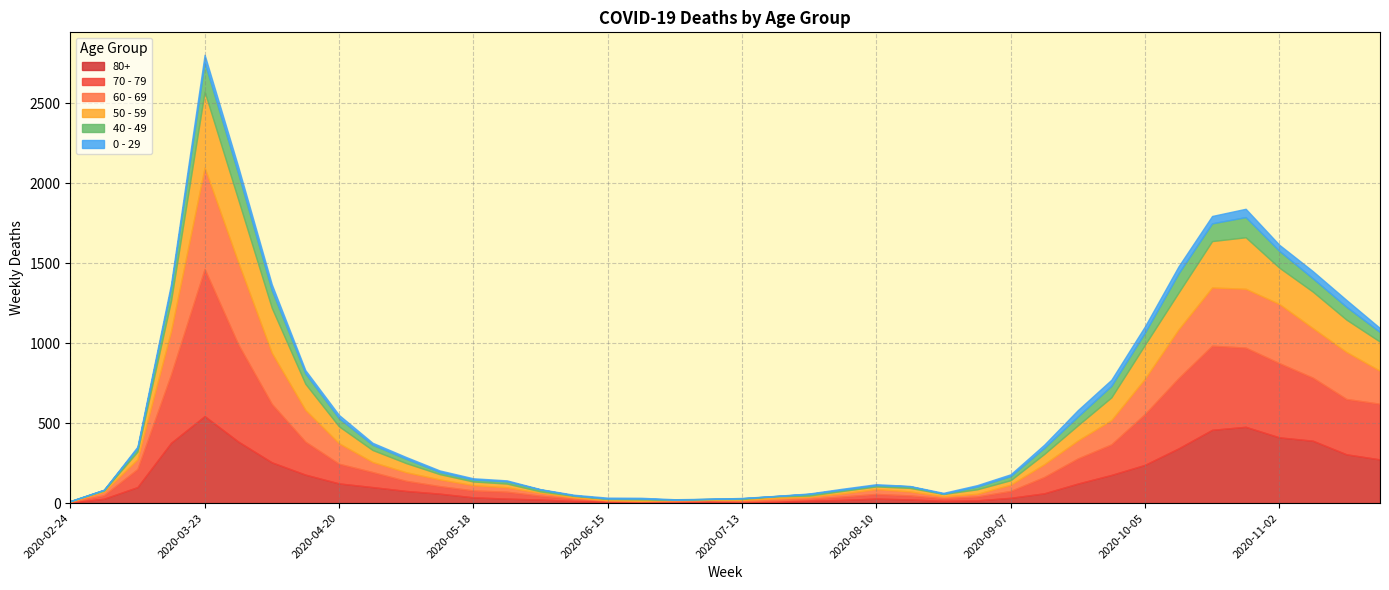

At which category is the sum across all series the highest?

2020-03-23